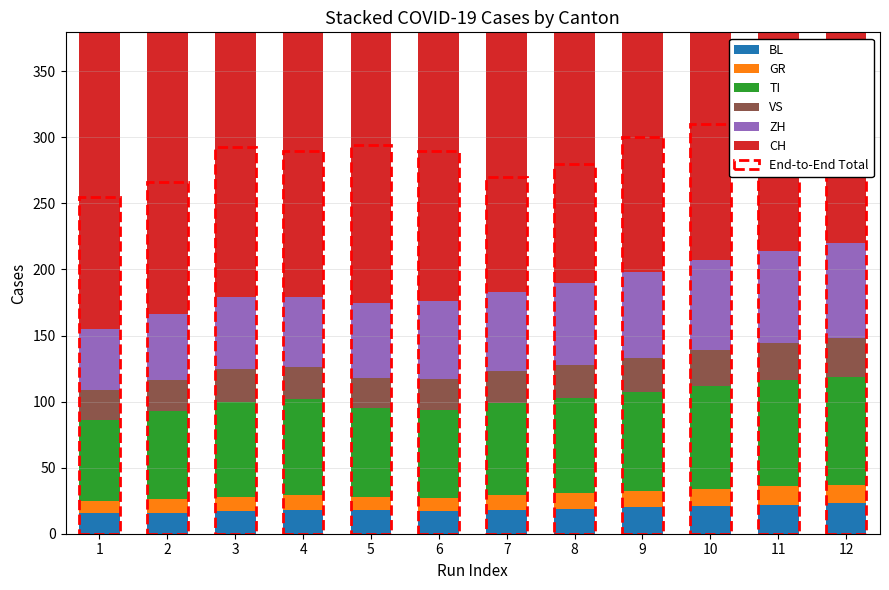

Between 4 and 6, which series saw the biggest shift?

TI